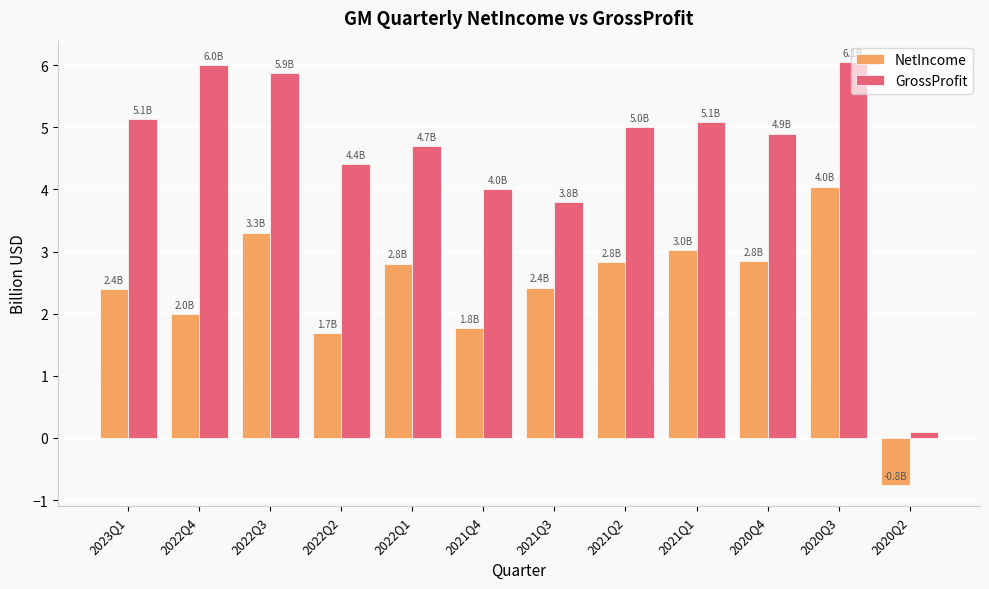

Reading left to right, list all the values displayed in this chart.

NetIncome: 2.4	2.0	3.3	1.7	2.8	1.8	2.4	2.8	3.0	2.8	4.0	-0.8
GrossProfit: 5.1	6.0	5.9	4.4	4.7	4.0	3.8	5.0	5.1	4.9	6.1	0.1